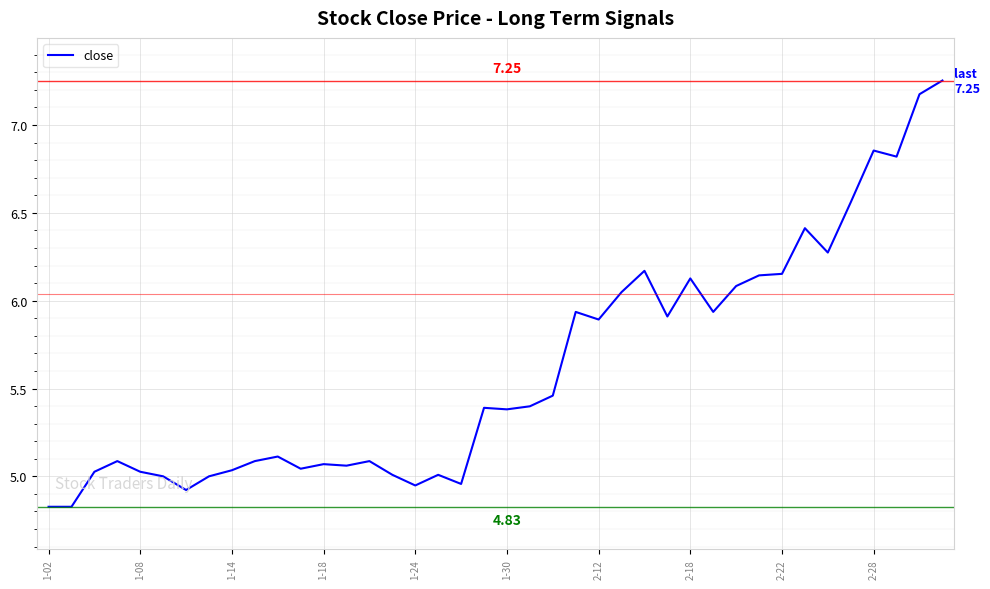

How many lines are shown in the chart?

1